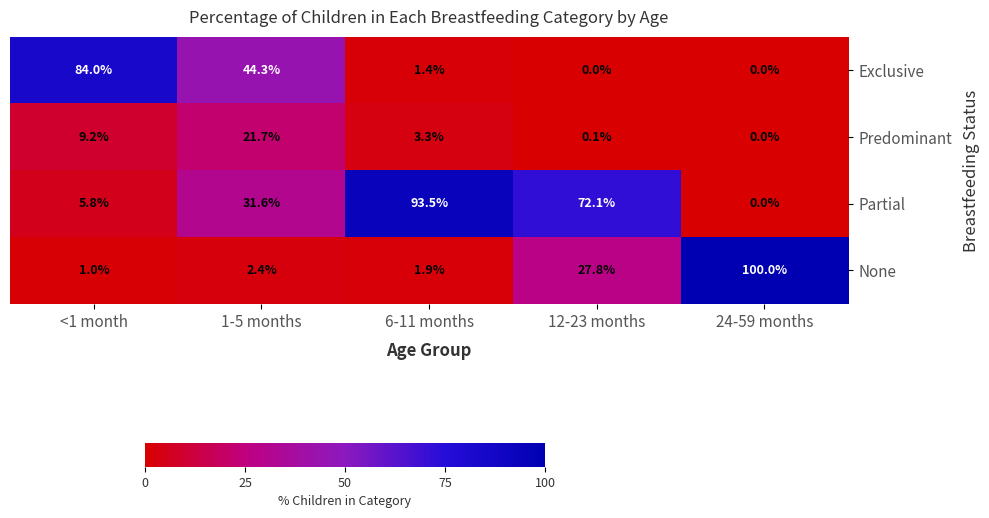

Reading left to right, transcribe all the data shown in this chart.

Exclusive: 84.0	44.3	1.4	0.0	0.0
Predominant: 9.2	21.7	3.3	0.1	0.0
Partial: 5.8	31.6	93.5	72.1	0.0
None: 1.0	2.4	1.9	27.8	100.0